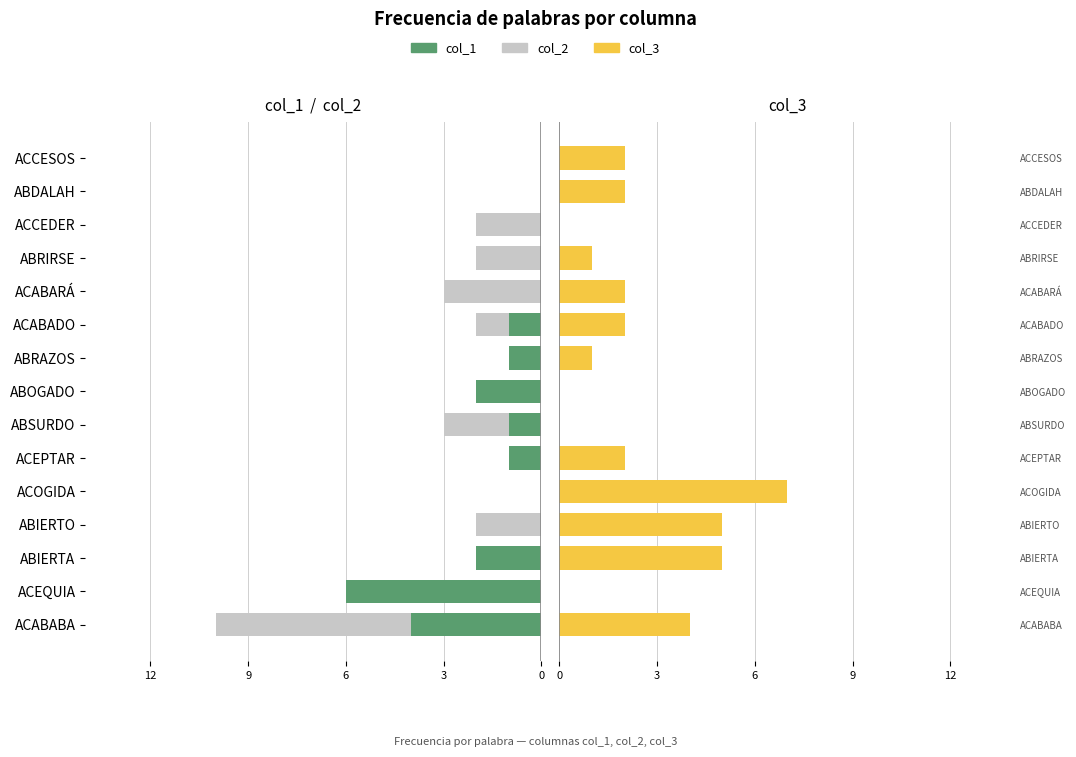

Is it true that col_3 equals 0 at 7?

True